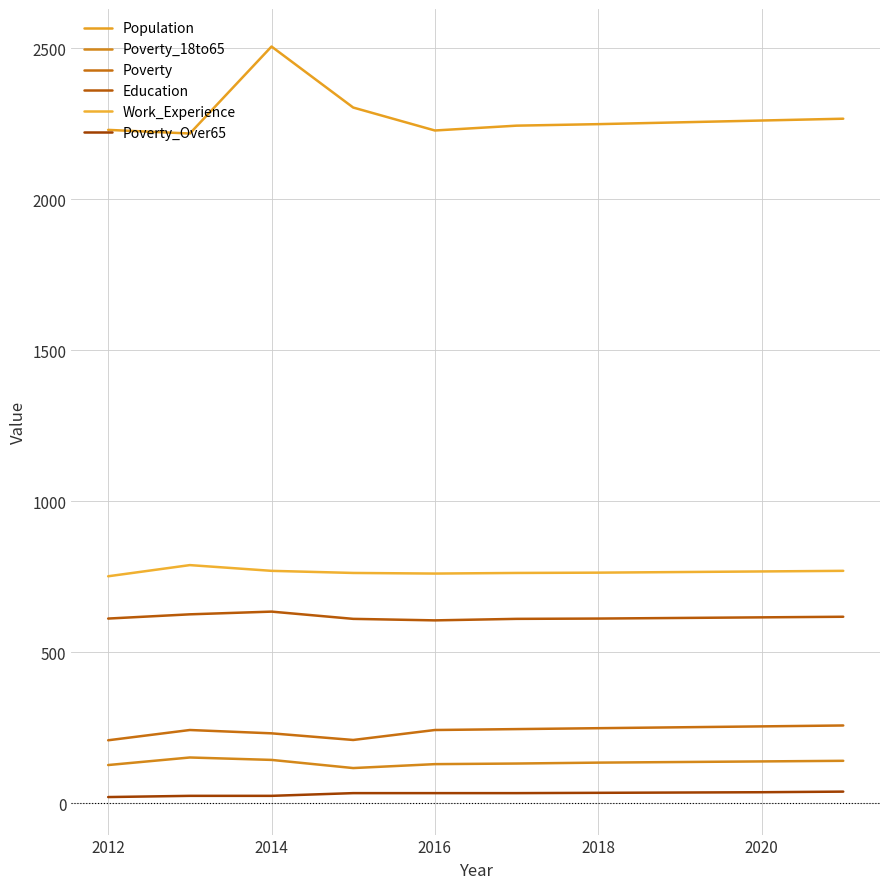

What is the maximum value for Work_Experience?

788